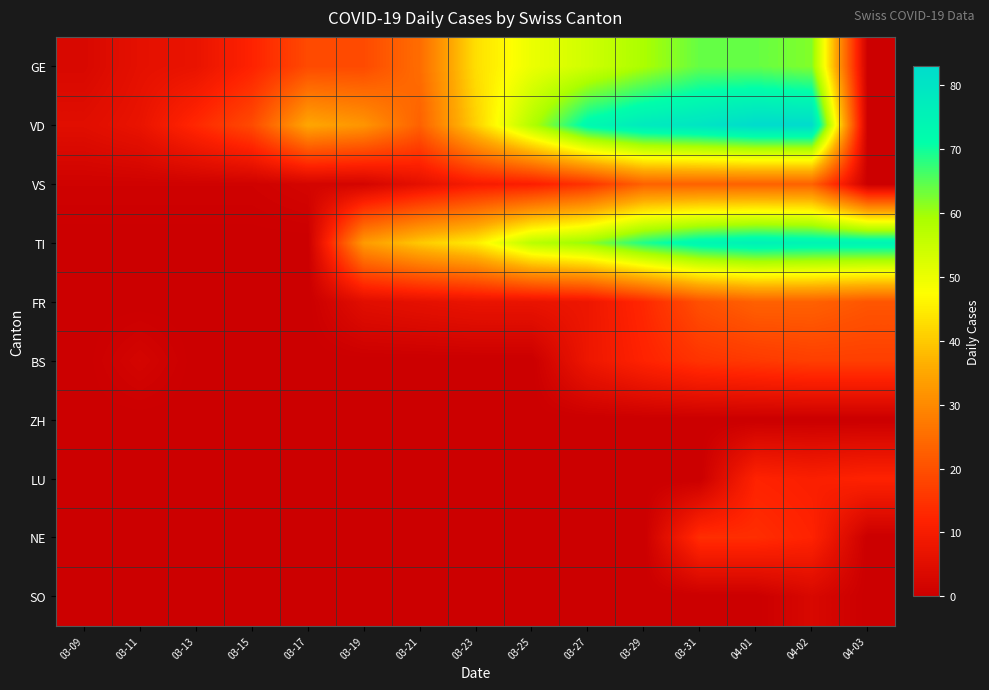

Count the number of categories in the chart.

15